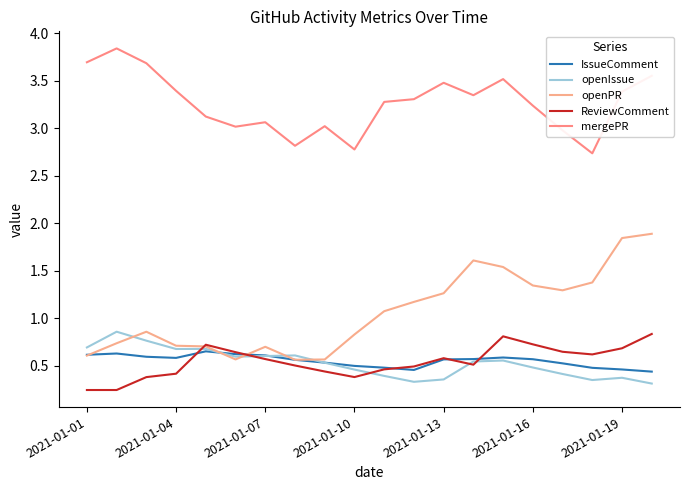

What is the label of the 6th point from the left?

2021-01-16